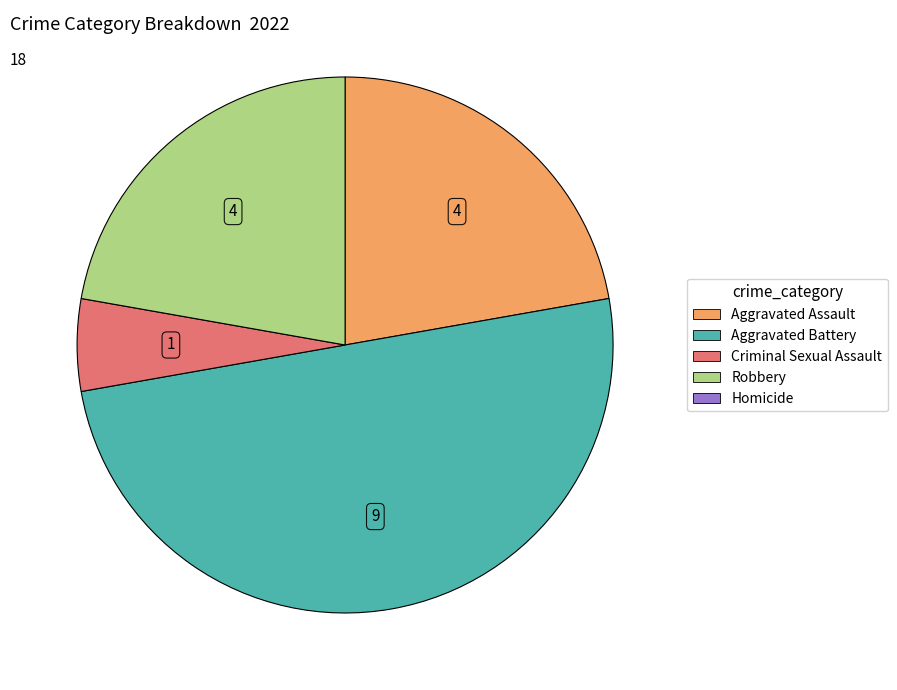

How many slices are in this pie chart?

4